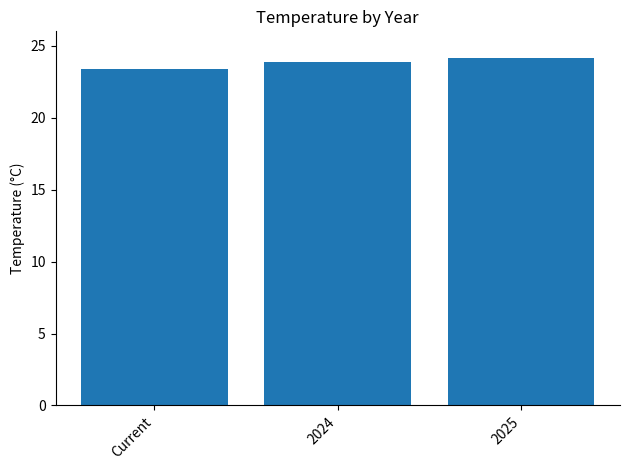

Is it true that the value at 2025 is 34.5?

False